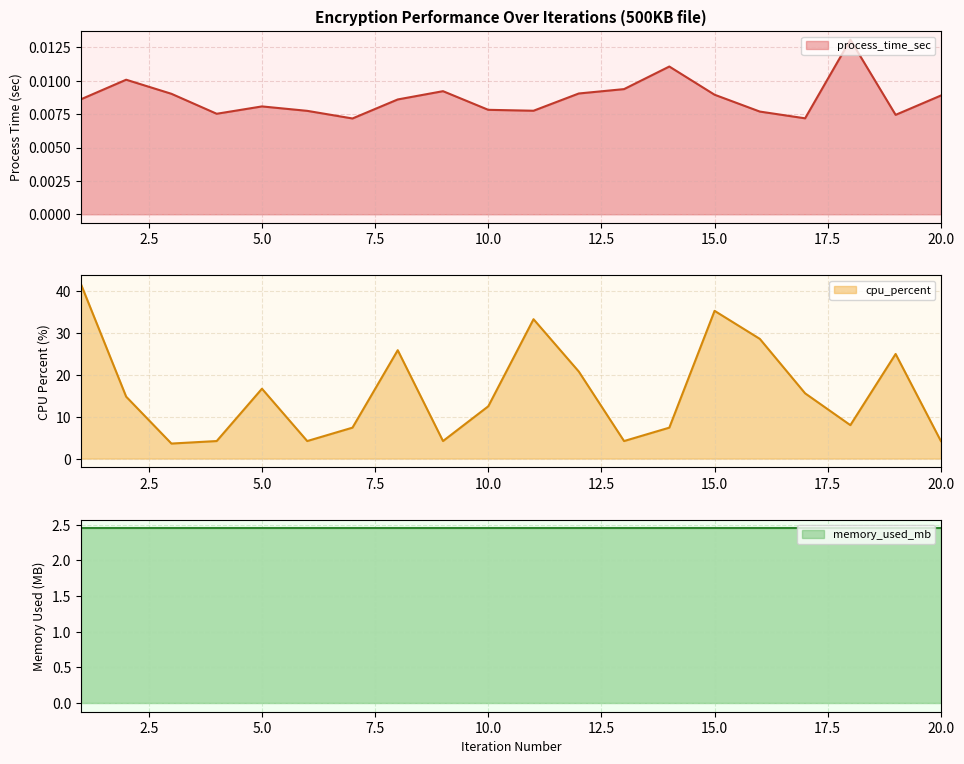

In process_time_sec, how many points are higher than both neighbors (excluding endpoints)?

5